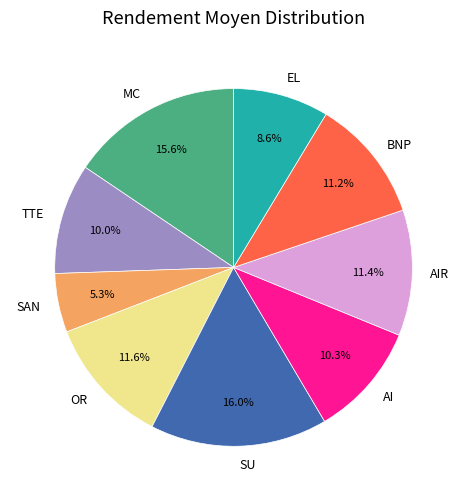

Combined, do TTE and SU account for over 50%?

No